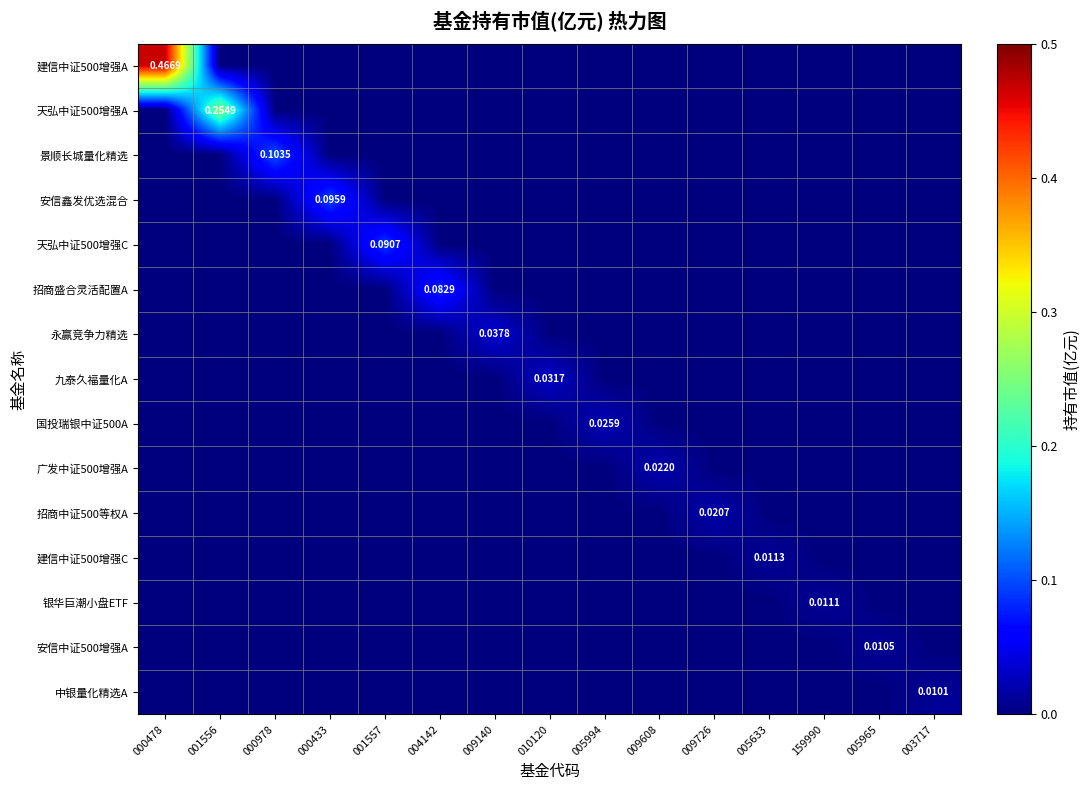

At how many categories does at least one series exceed 0?

15